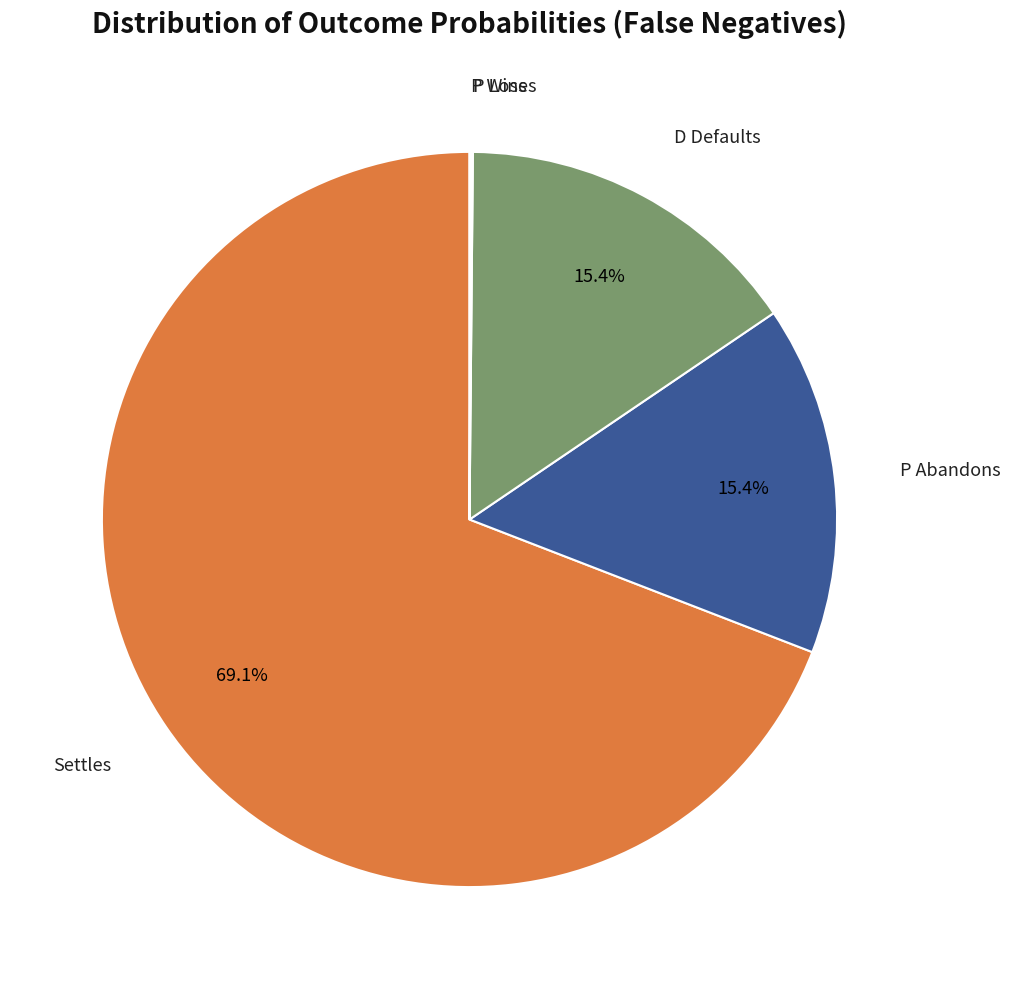

Which slice is the largest?

Settles